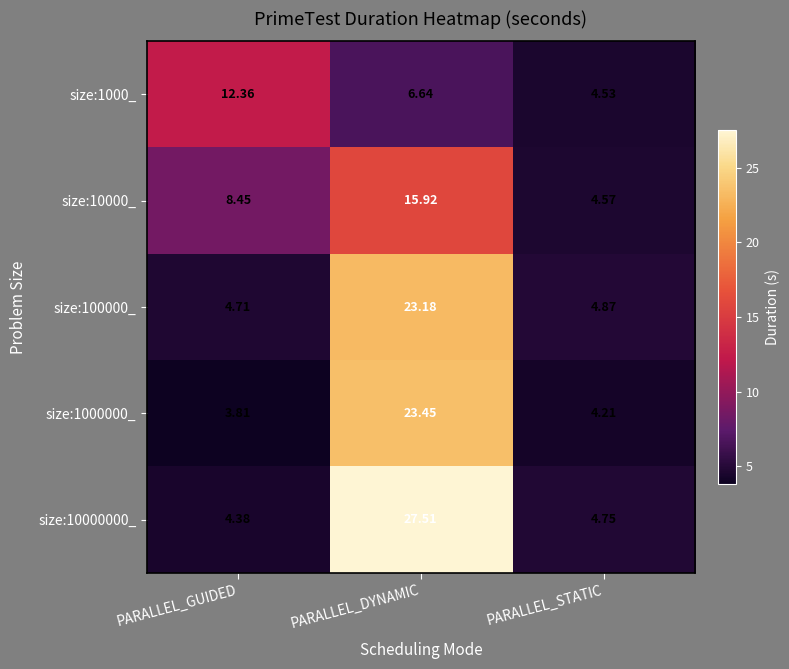

Which category has the lowest value across all series?

PARALLEL_GUIDED